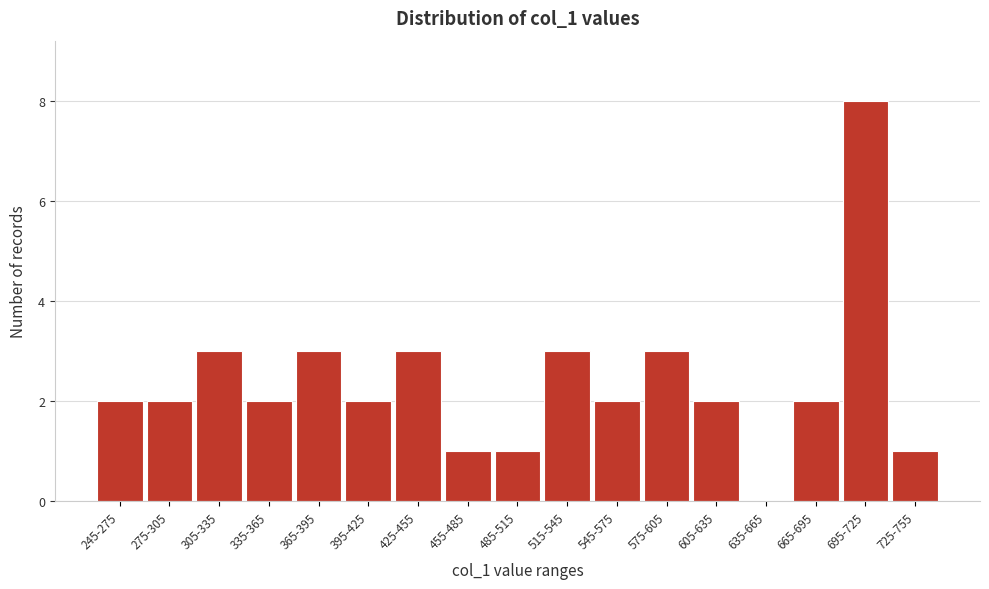

Reading left to right, transcribe all the data shown in this chart.

245-275=2	275-305=2	305-335=3	335-365=2	365-395=3	395-425=2	425-455=3	455-485=1	485-515=1	515-545=3	545-575=2	575-605=3	605-635=2	635-665=0	665-695=2	695-725=8	725-755=1